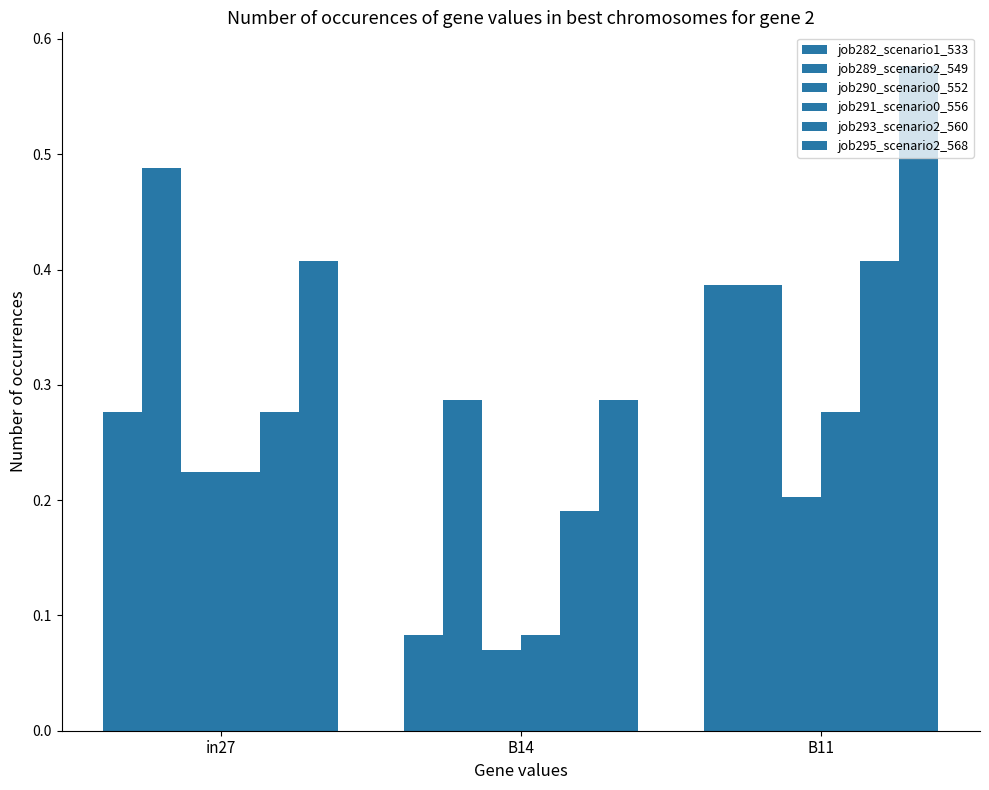

Is the value of job290_scenario0_552 at in27 greater than the value of job293_scenario2_560 at in27?

No